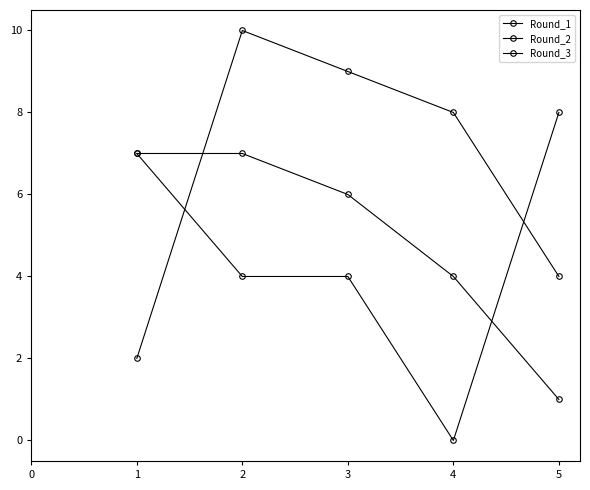

Where is the first local minimum for Round_3?

4